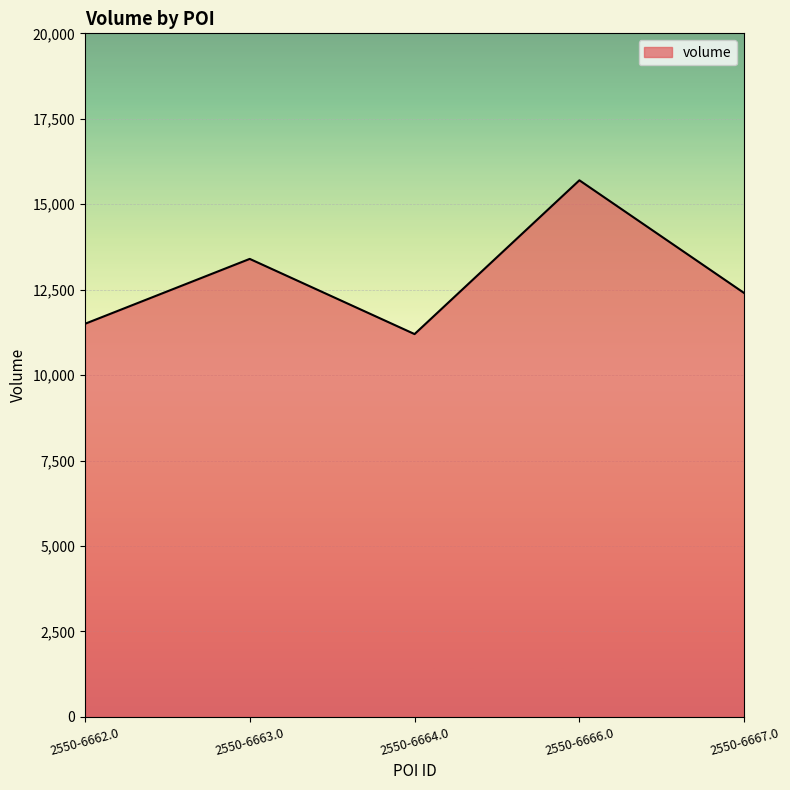

Reading left to right, list all the values displayed in this chart.

2550-6662.0=11500	2550-6663.0=13400	2550-6664.0=11200	2550-6666.0=15700	2550-6667.0=12400